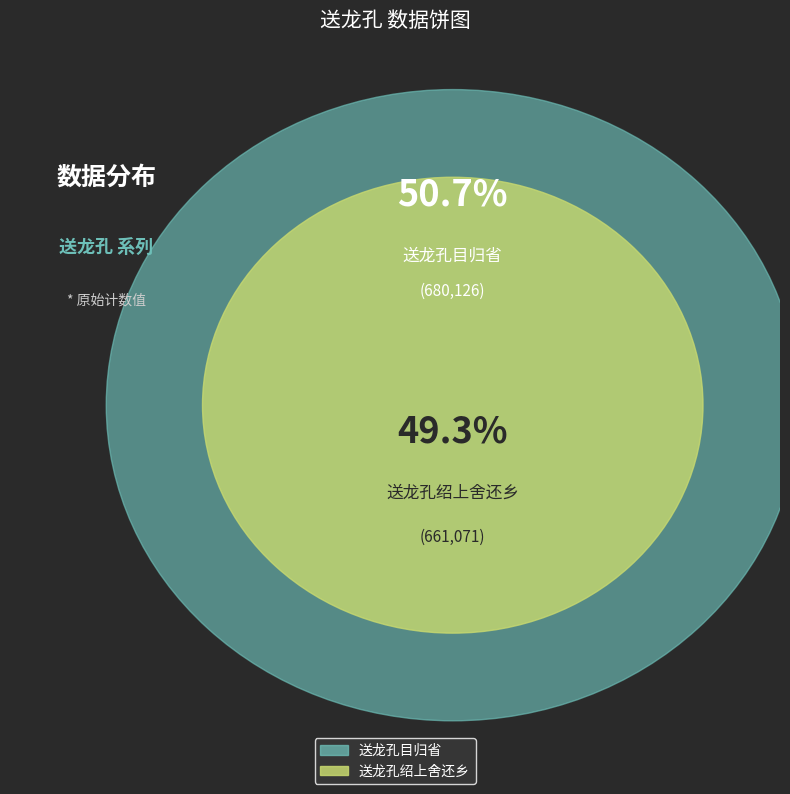

How much of the chart is everything except 送龙孔目归省?

49.3%